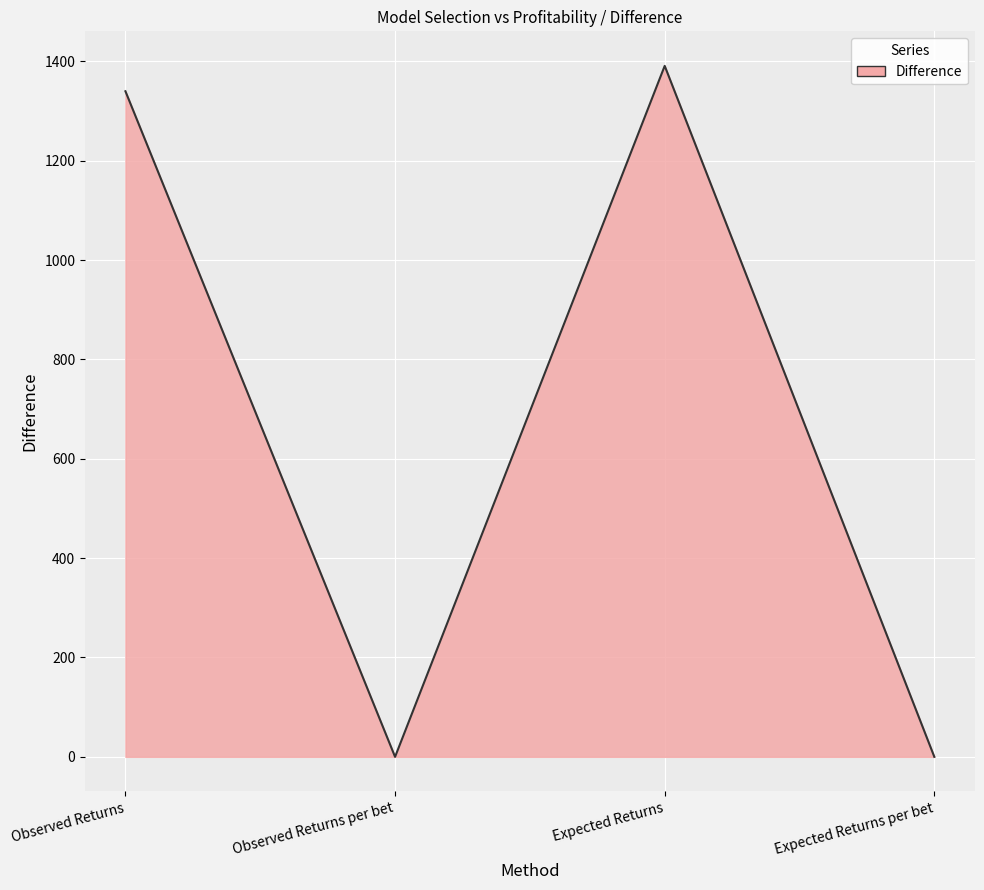

The value at Observed Returns is 1339.9. True or false?

True